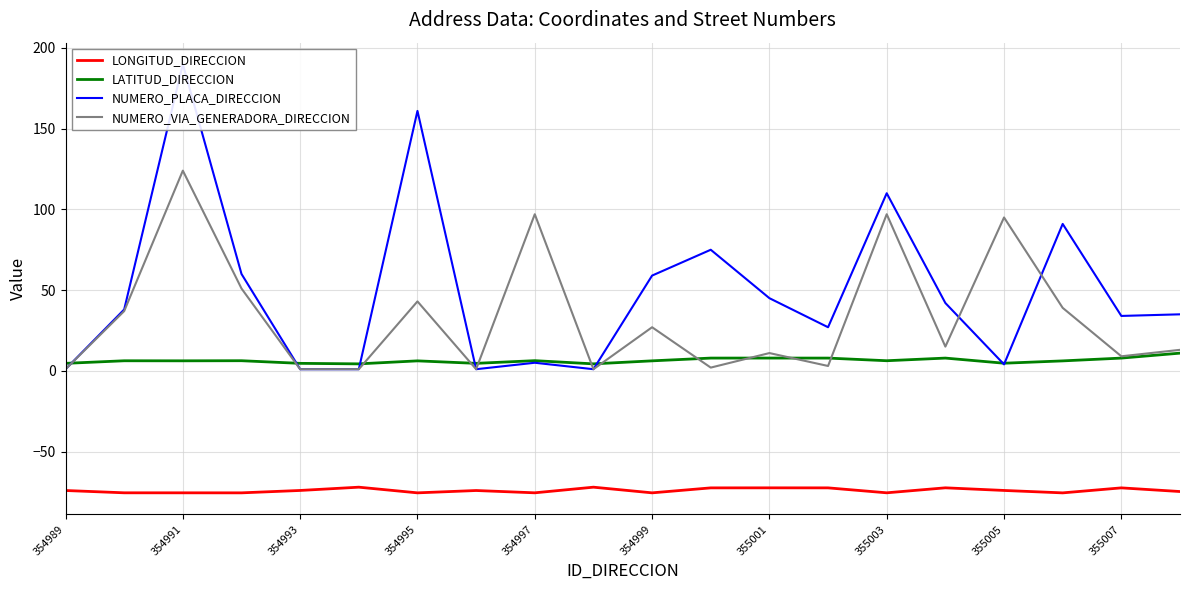

How many values in the NUMERO_PLACA_DIRECCION series exceed 38?

9